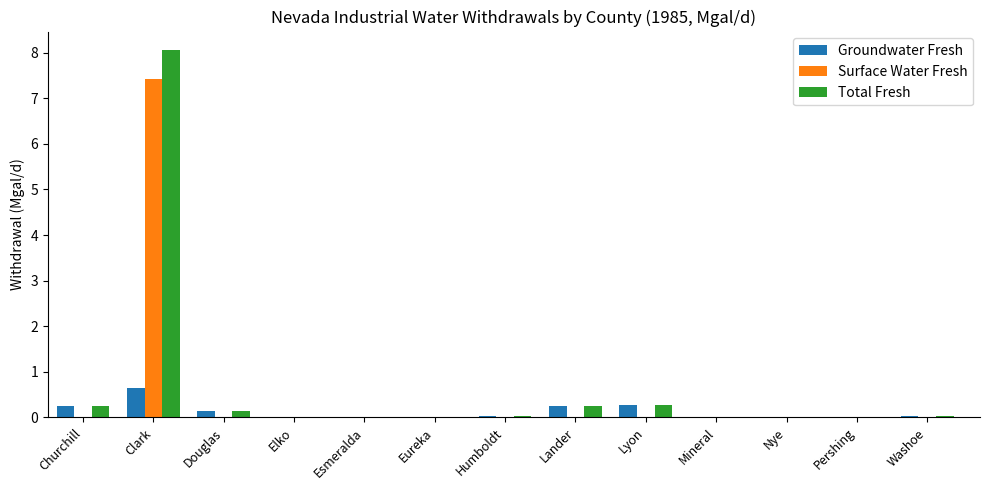

Is it true that Groundwater Fresh equals 0.6 at Clark?

True